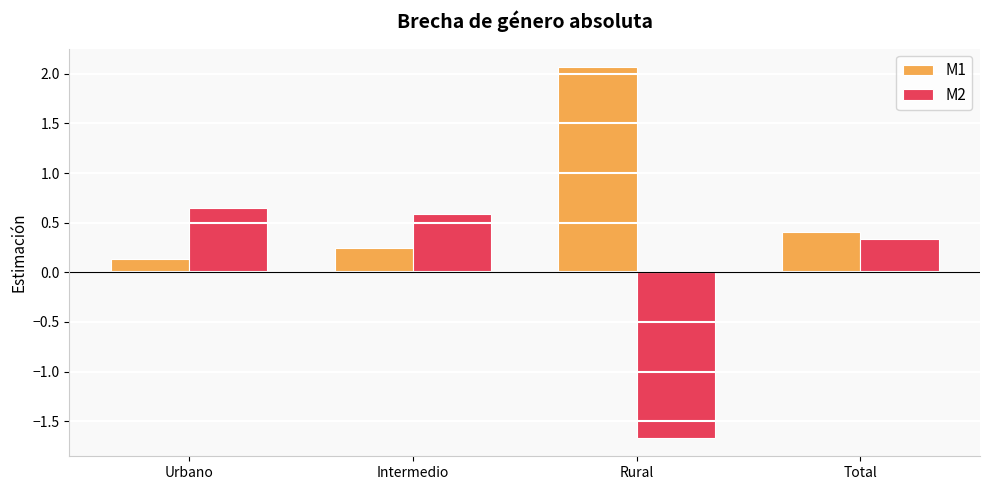

What is the difference between the maximum and minimum values in the M1 series?

1.9